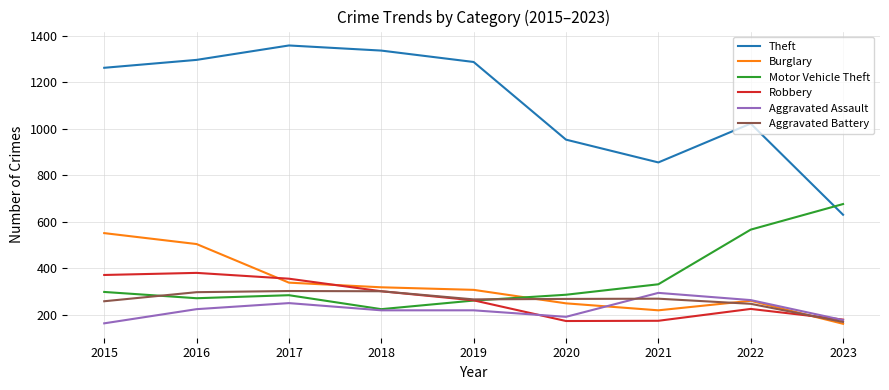

In Burglary, how many points are lower than both neighbors (excluding endpoints)?

1